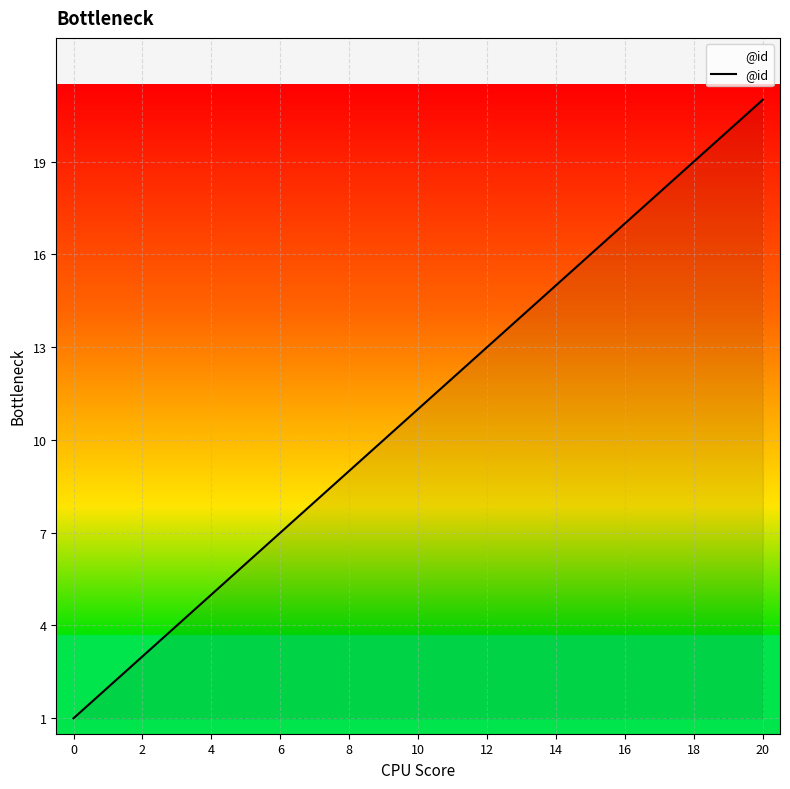

Does the chart have visible grid lines?

Yes